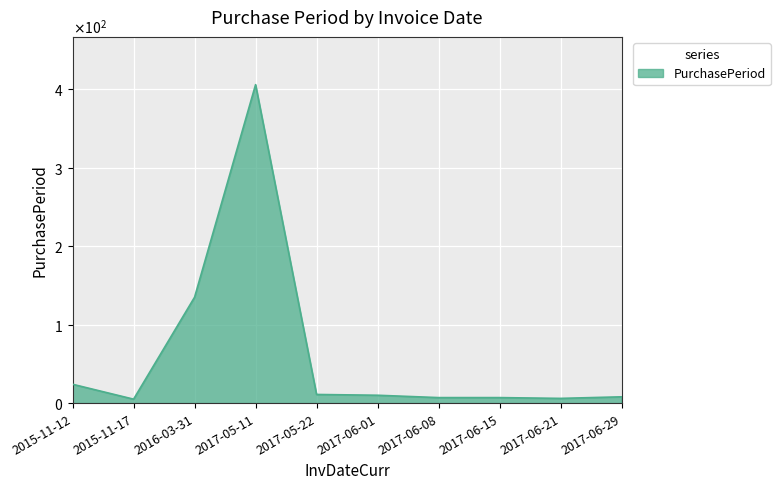

What is the sum of all values?

619